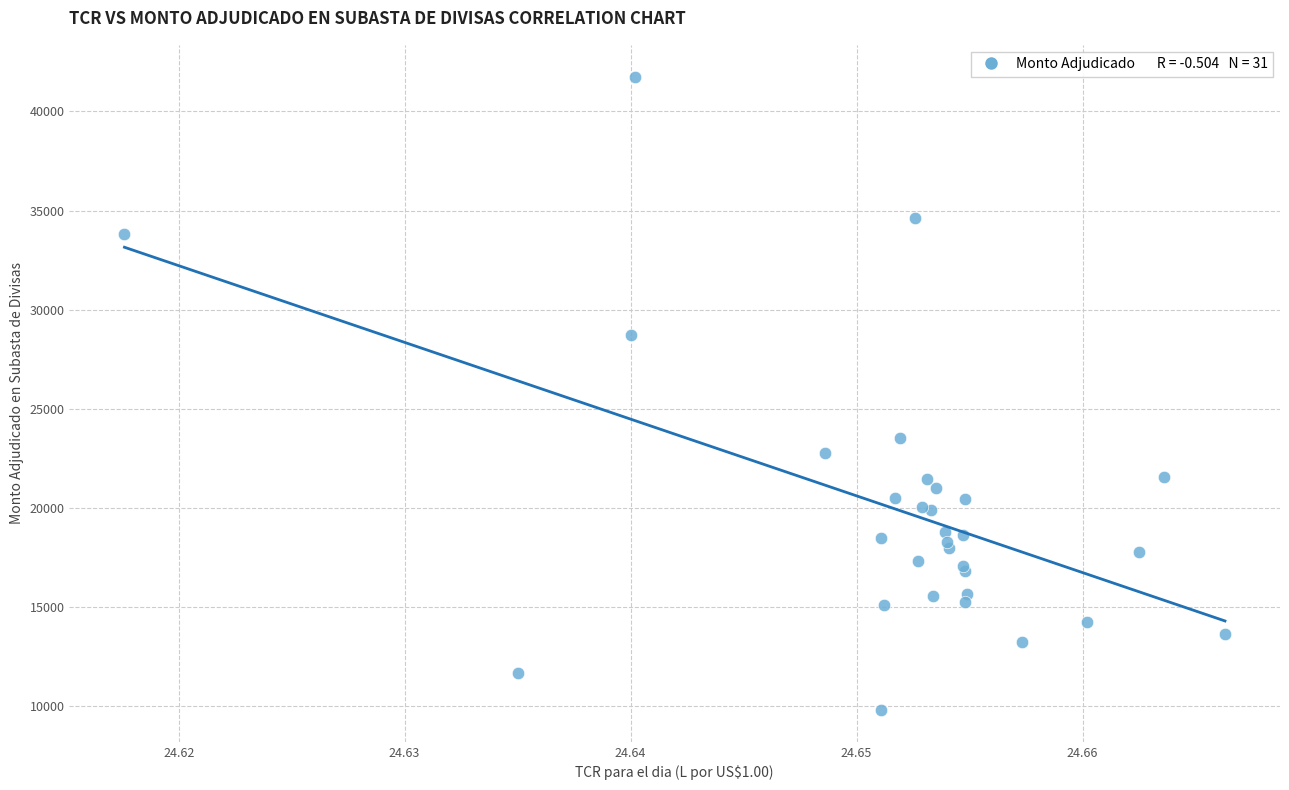

What Y value in the scatter plot is closest to 25781?

23546.6